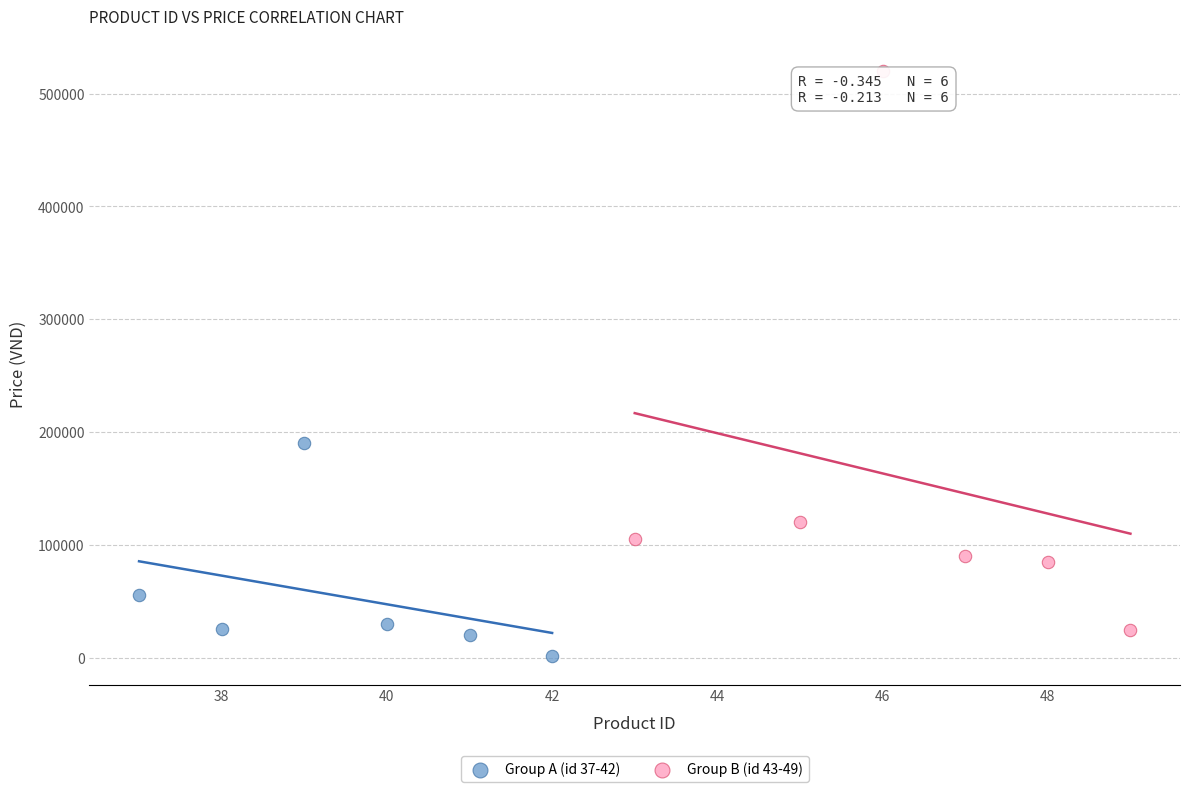

Which series has the widest spread of Y values?

Group B (id 43-49)